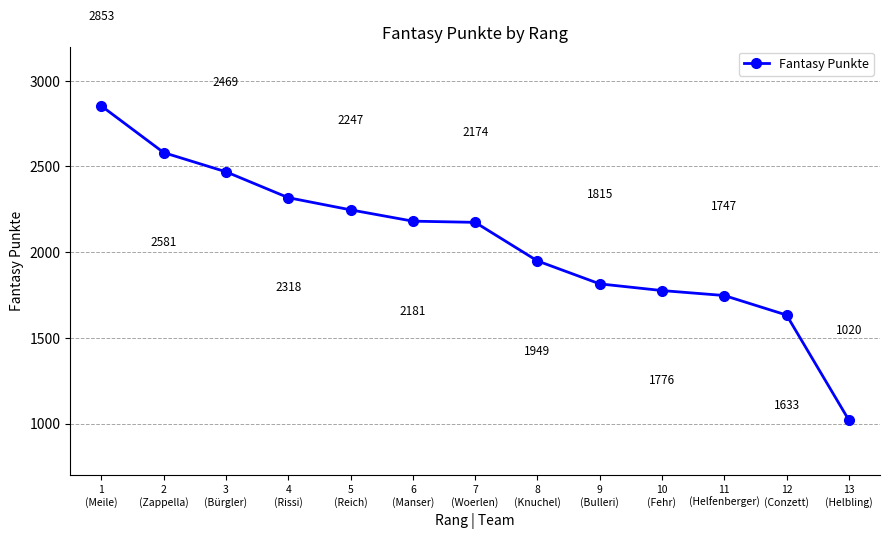

How many values are below 2174?

6